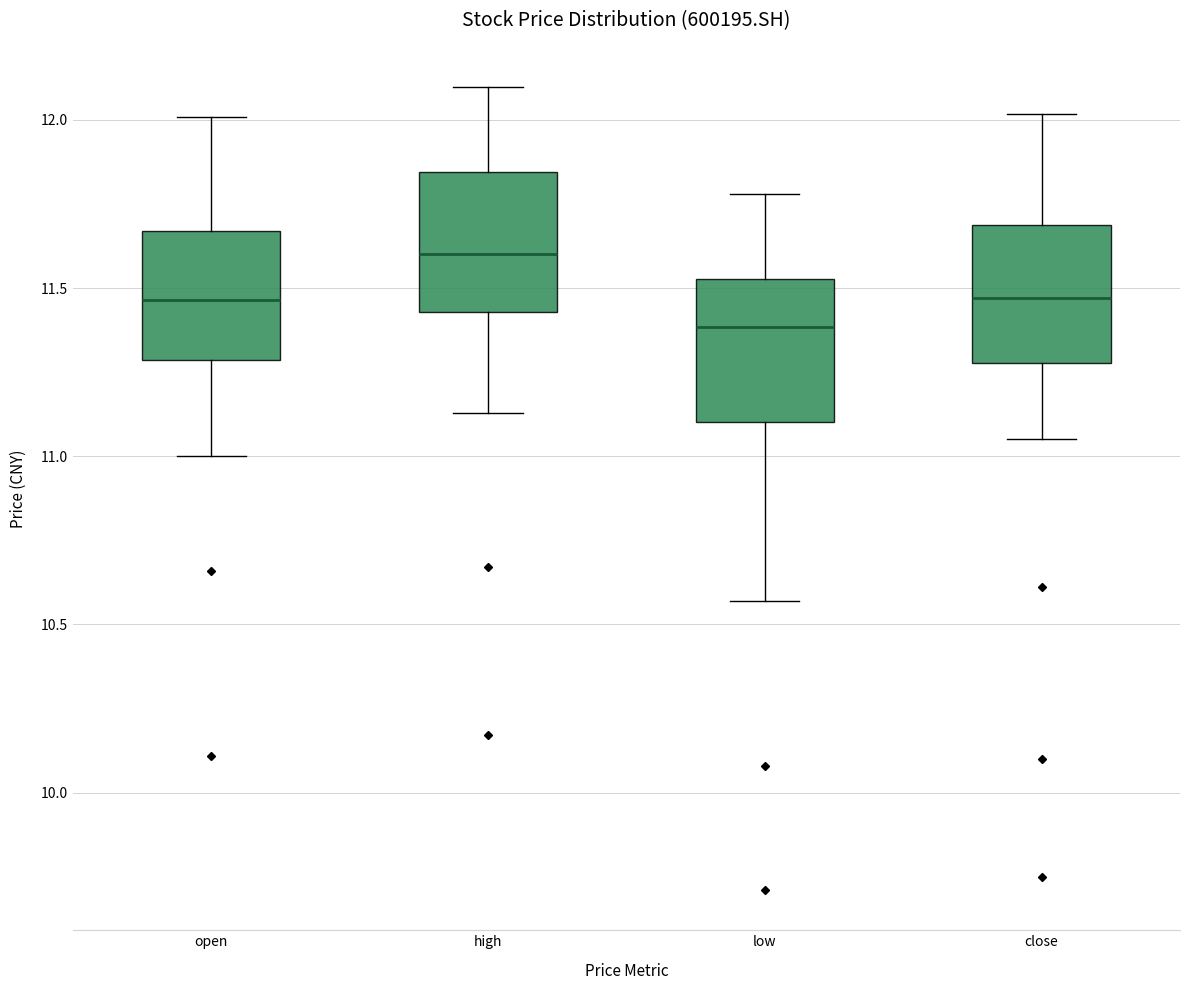

Which box's median line is the lowest?

low